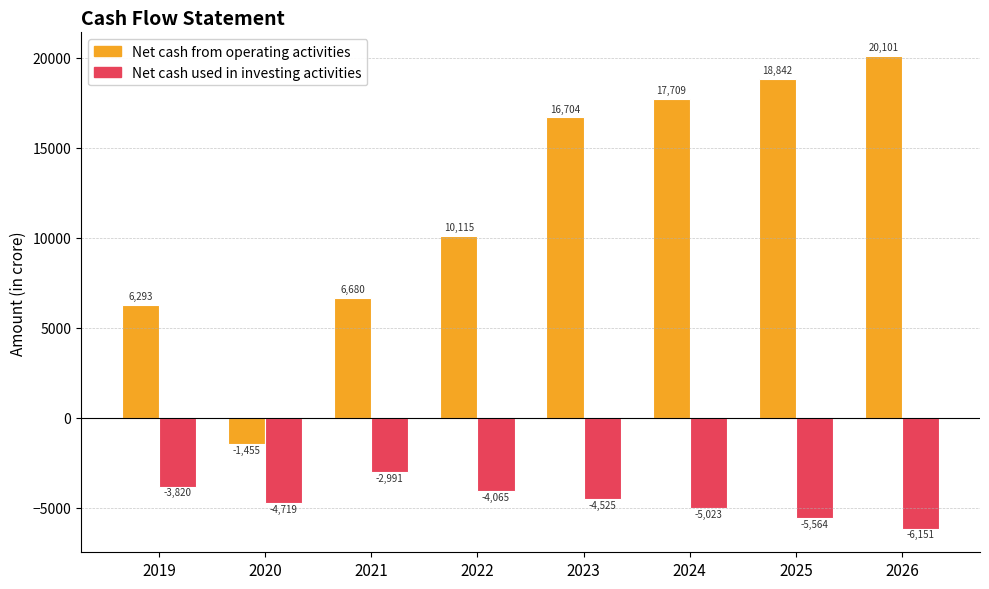

Are the bars grouped side by side (vs. stacked)?

Yes